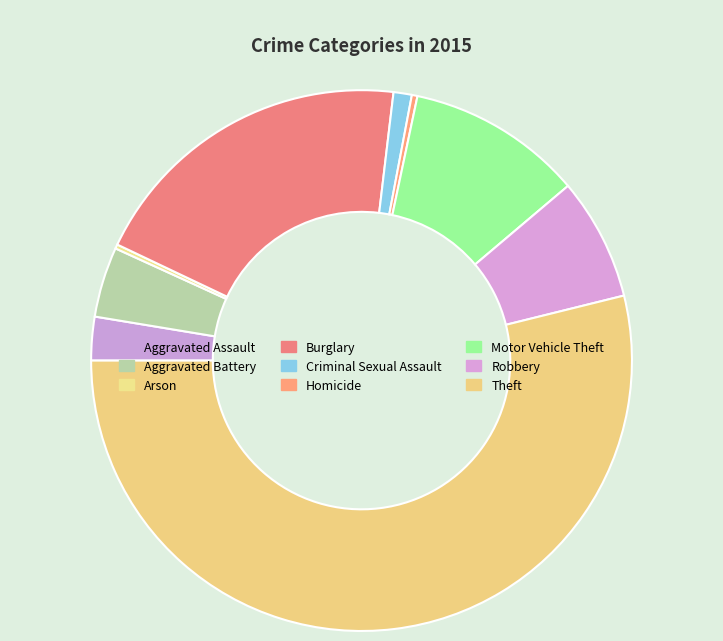

The Criminal Sexual Assault slice represents 1% of the pie. True or false?

True